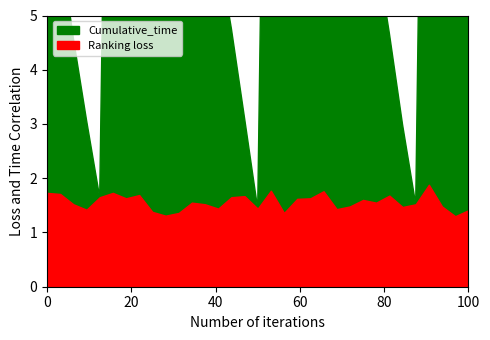

What is the difference between the maximum and minimum values in the Ranking_loss series?

0.6